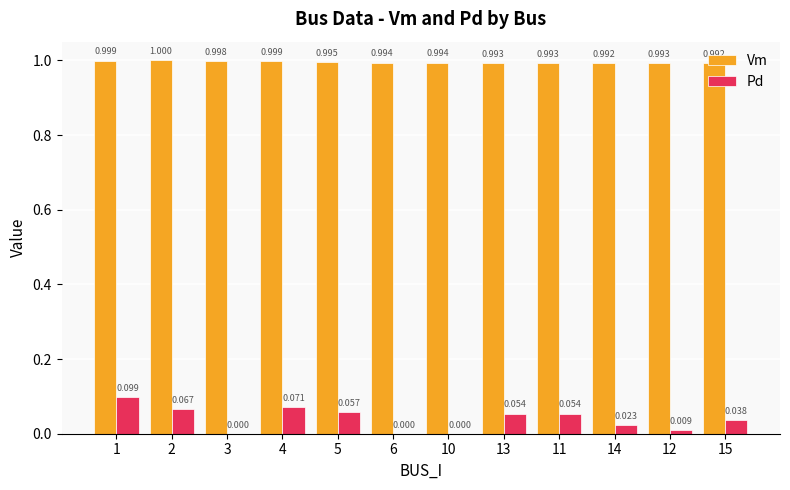

Count the number of data series in this chart.

2